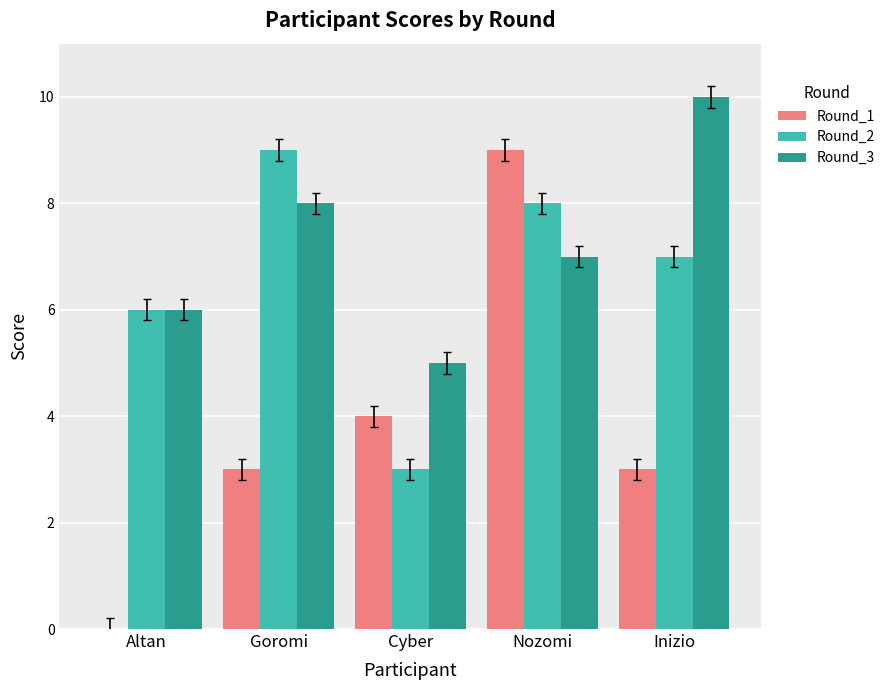

What is the sum of all Round_1 values?

19